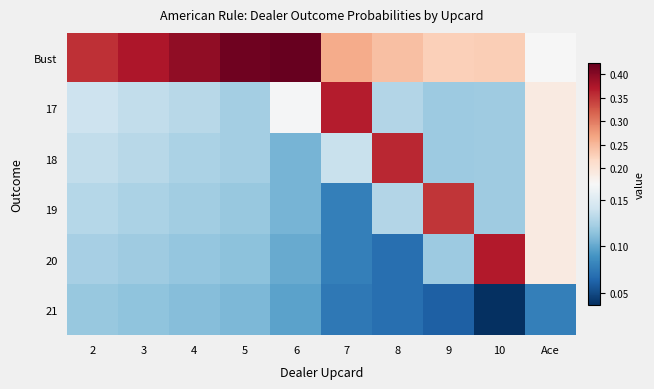

Which series has the largest total across all categories?

Bust